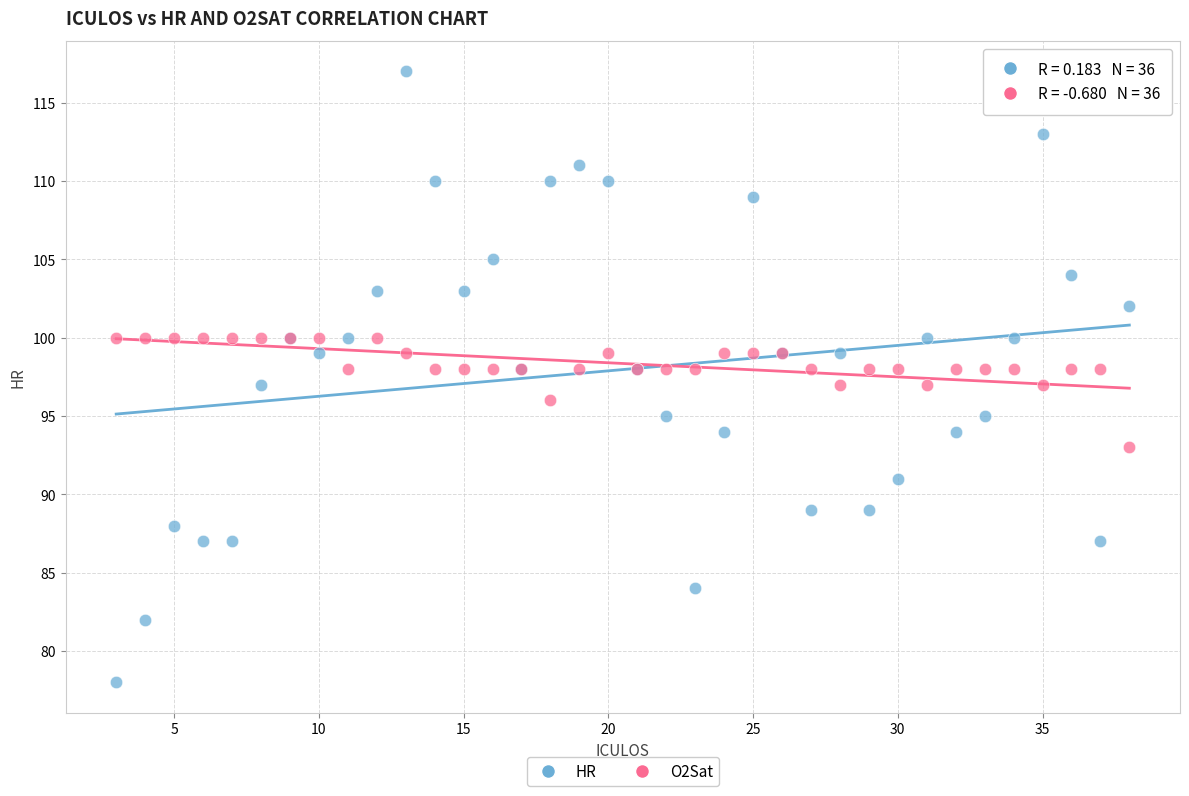

Which series has the largest Y range (max minus min)?

HR